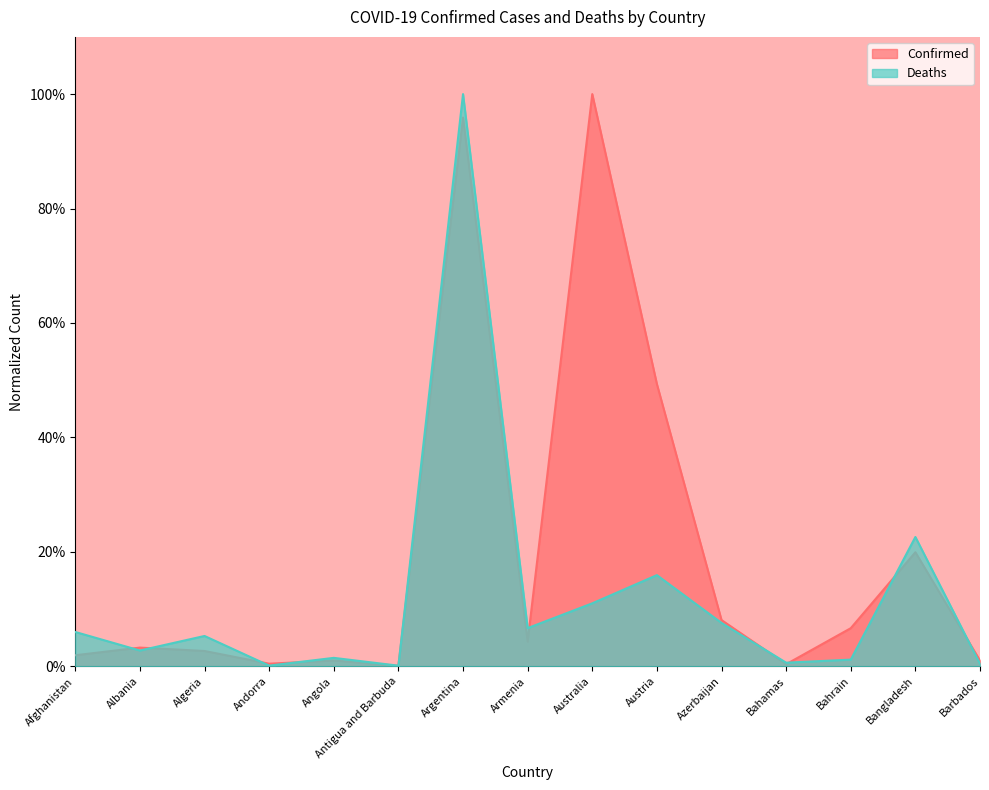

The Deaths series shows 0.0 at Bahrain. True or false?

False